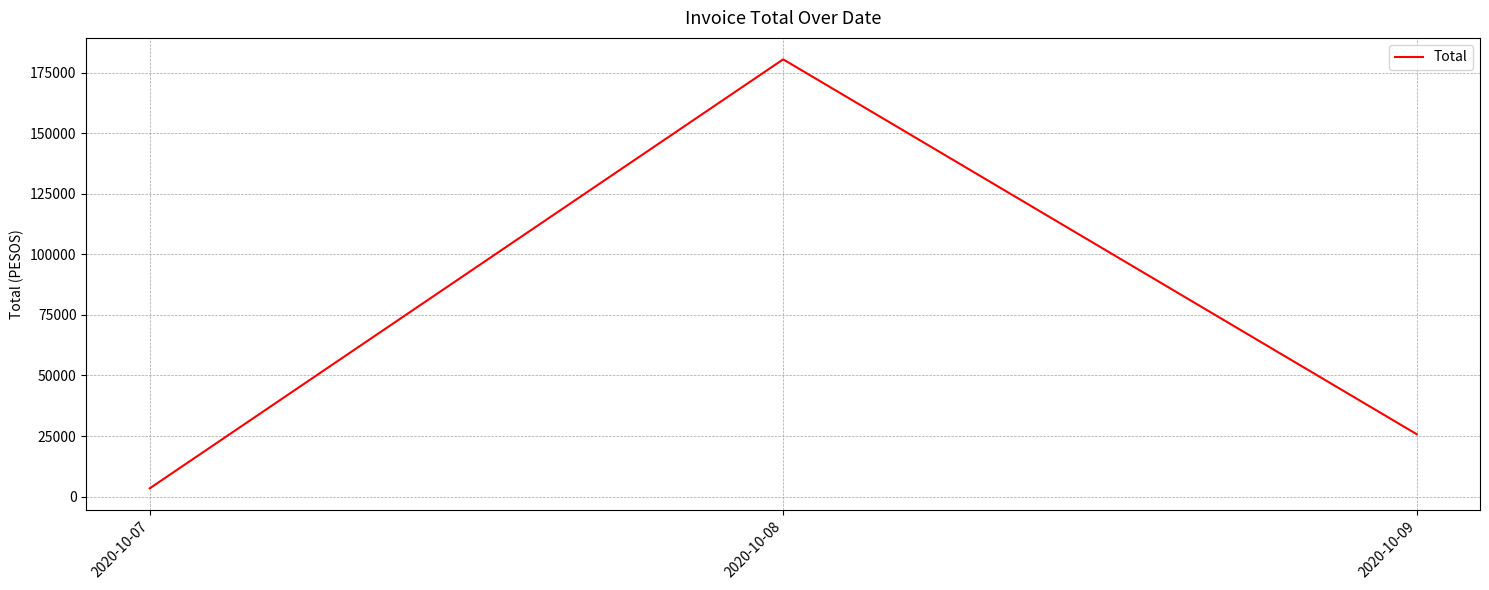

Approximately how many times larger is the value at 2020-10-09 compared to 2020-10-08?

0.1